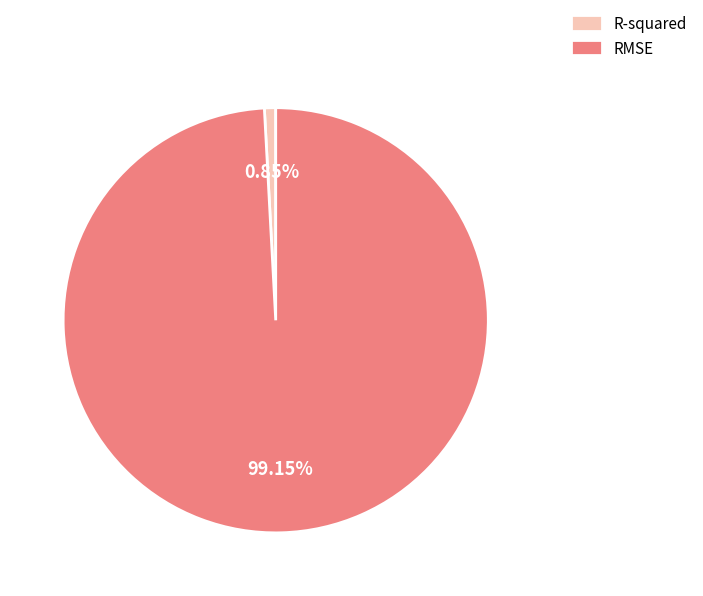

The R-squared slice represents 11% of the pie. True or false?

False